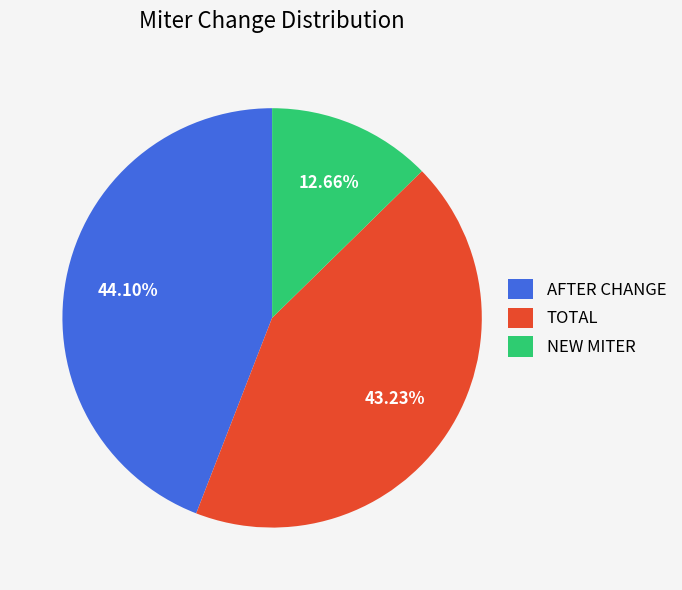

The AFTER CHANGE slice represents 33% of the pie. True or false?

False